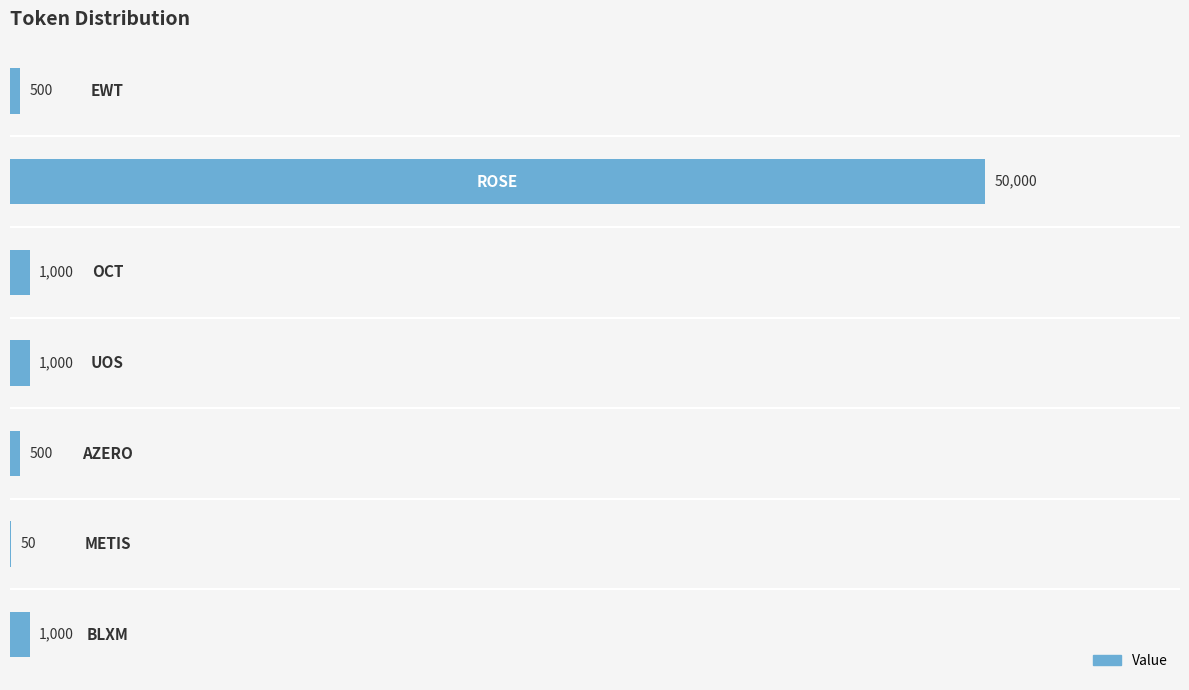

What is the sum of all values?

54050